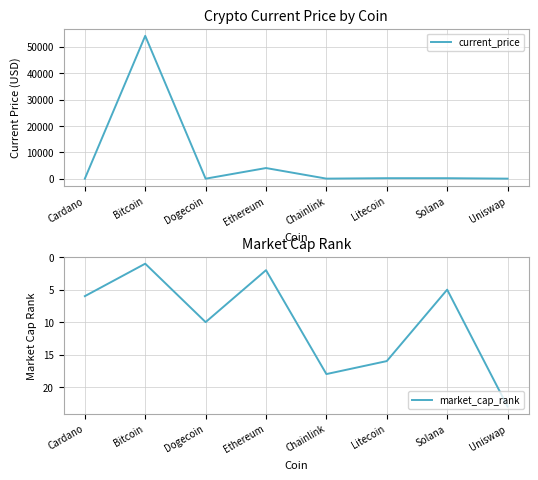

What is the difference between the market_cap_rank values at Chainlink and Bitcoin?

17